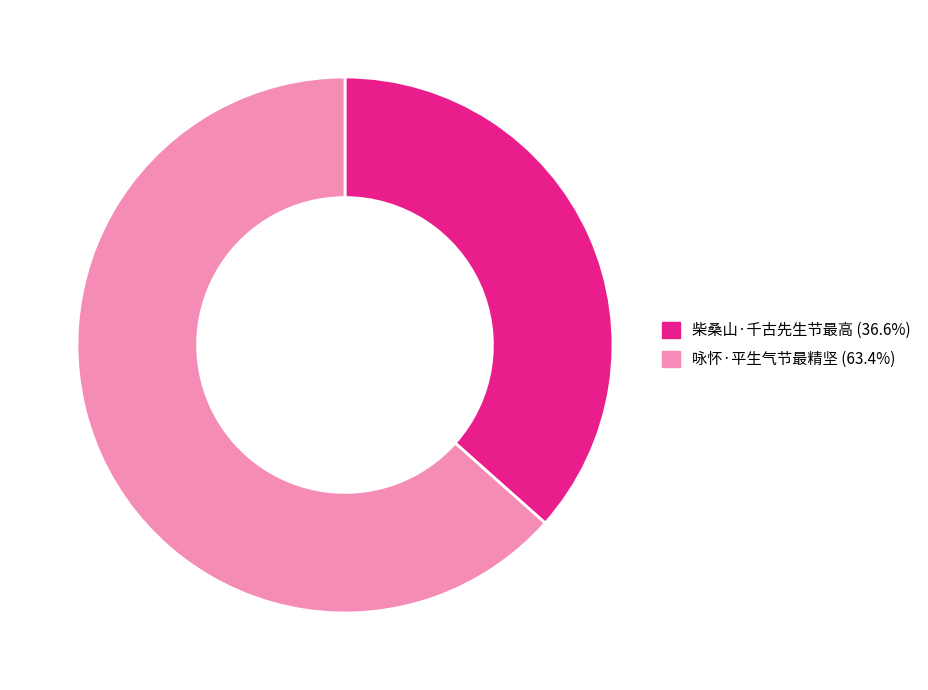

Which has a higher value, 咏怀·平生气节最精坚 or 柴桑山·千古先生节最高?

咏怀·平生气节最精坚